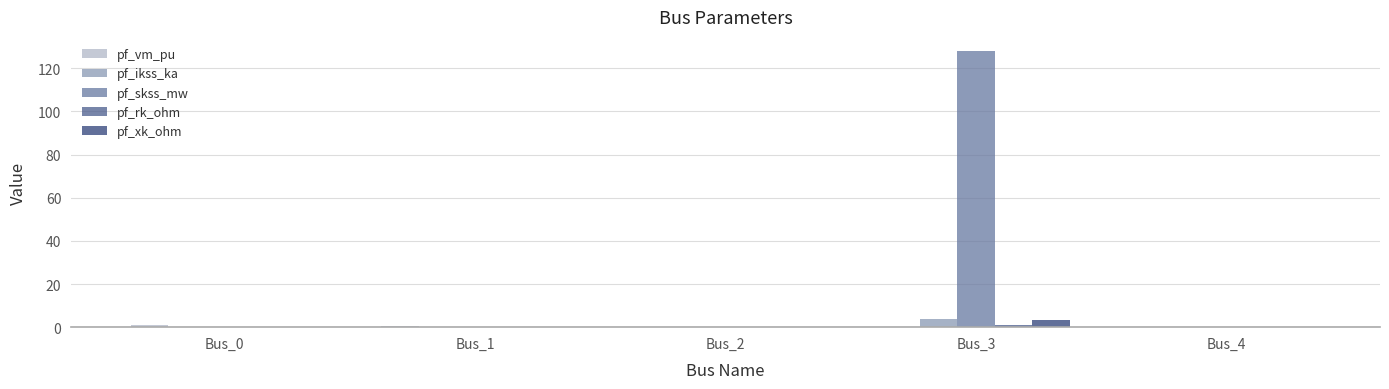

Between Bus_2 and Bus_3, which series saw the biggest shift?

pf_skss_mw